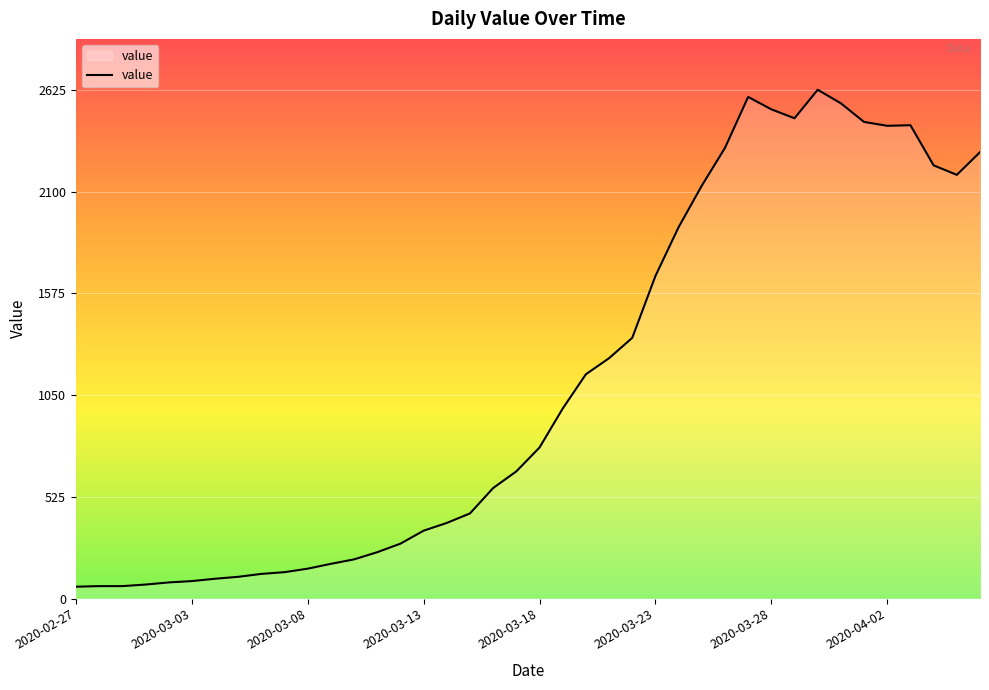

What is the difference between the maximum and minimum values?

2564